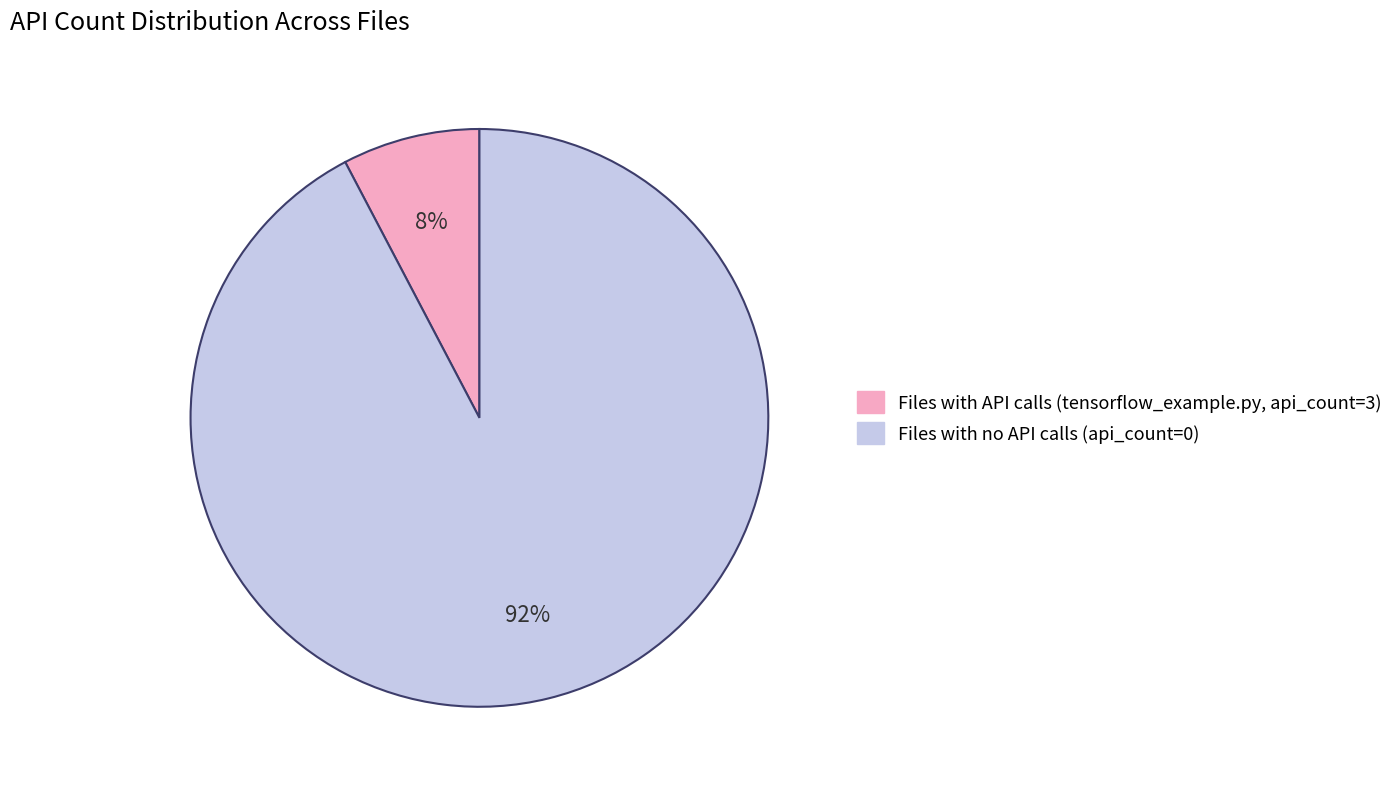

How many segments does this pie chart have?

2